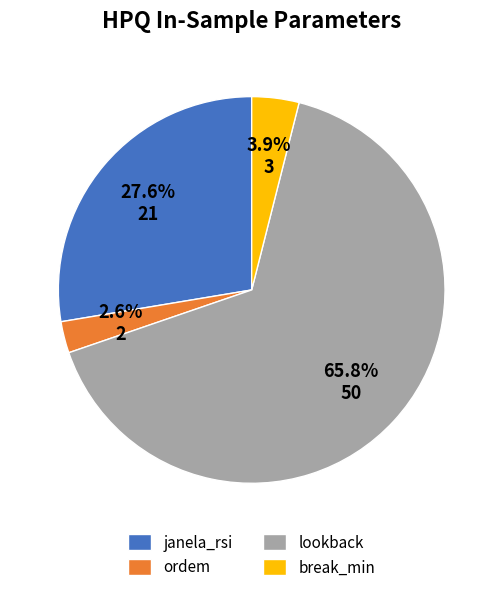

Do lookback and janela_rsi together represent more than half of the pie?

Yes